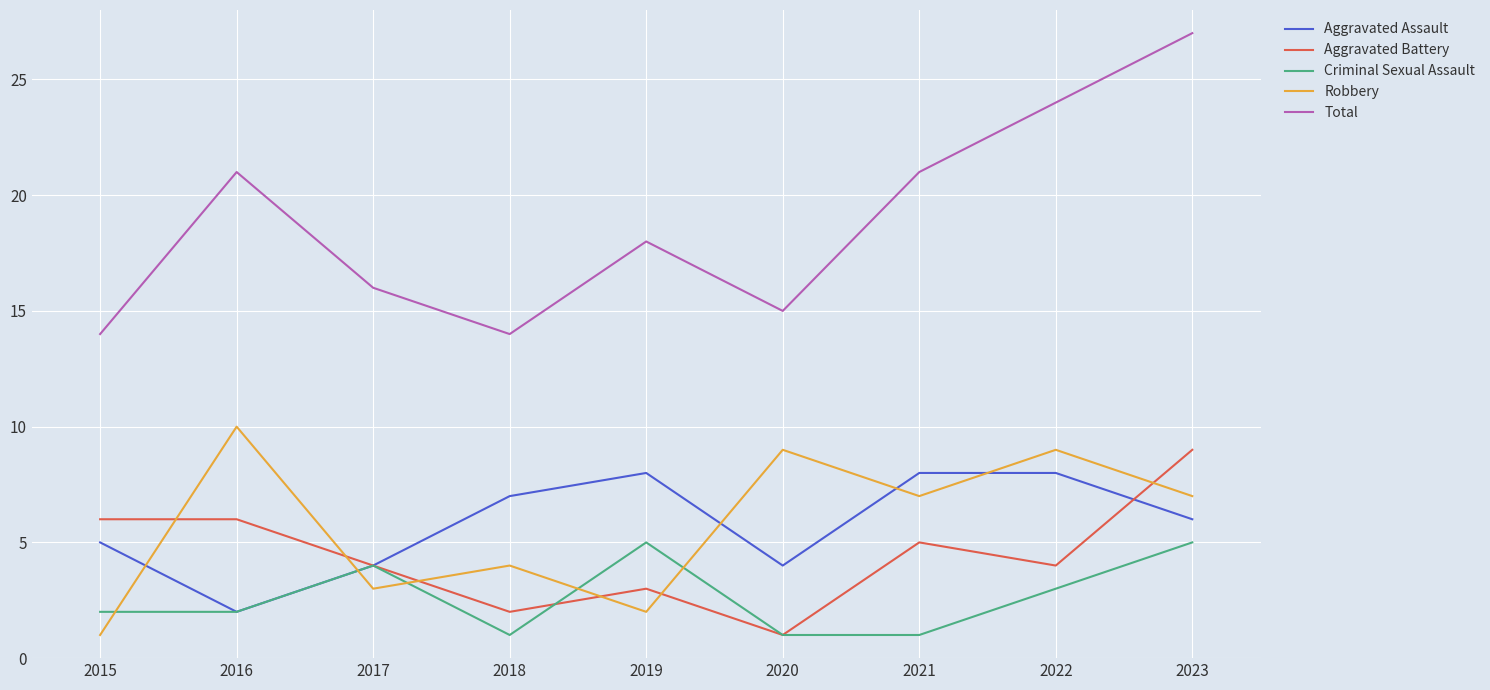

In Total, how many points are lower than both neighbors (excluding endpoints)?

2